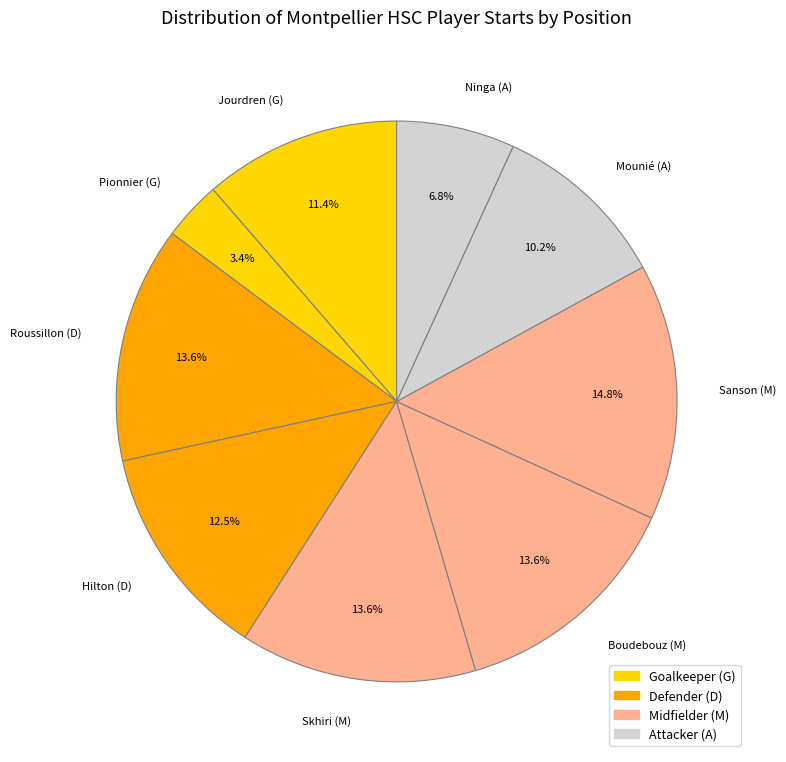

Do Mounié (A) and Hilton (D) together represent more than half of the pie?

No